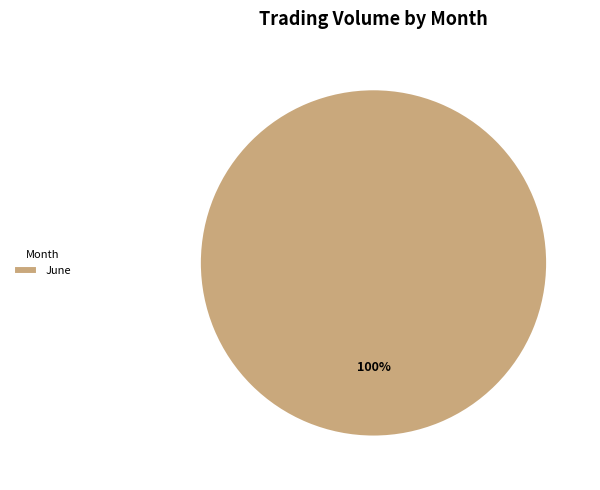

To the nearest percent, what percentage of the pie is June?

100%